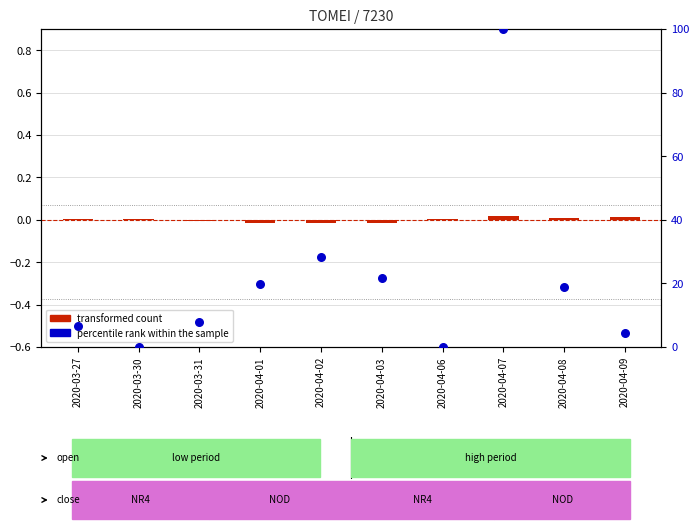

Which series reaches the minimum Y coordinate?

transformed count